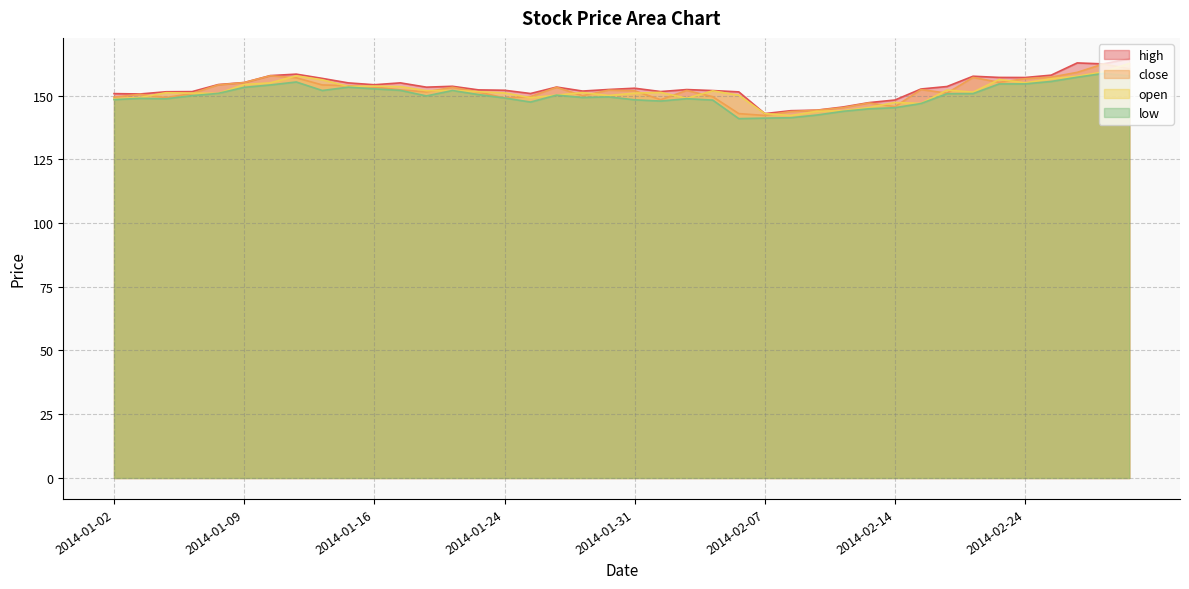

True or false: low and high cross at least once.

False